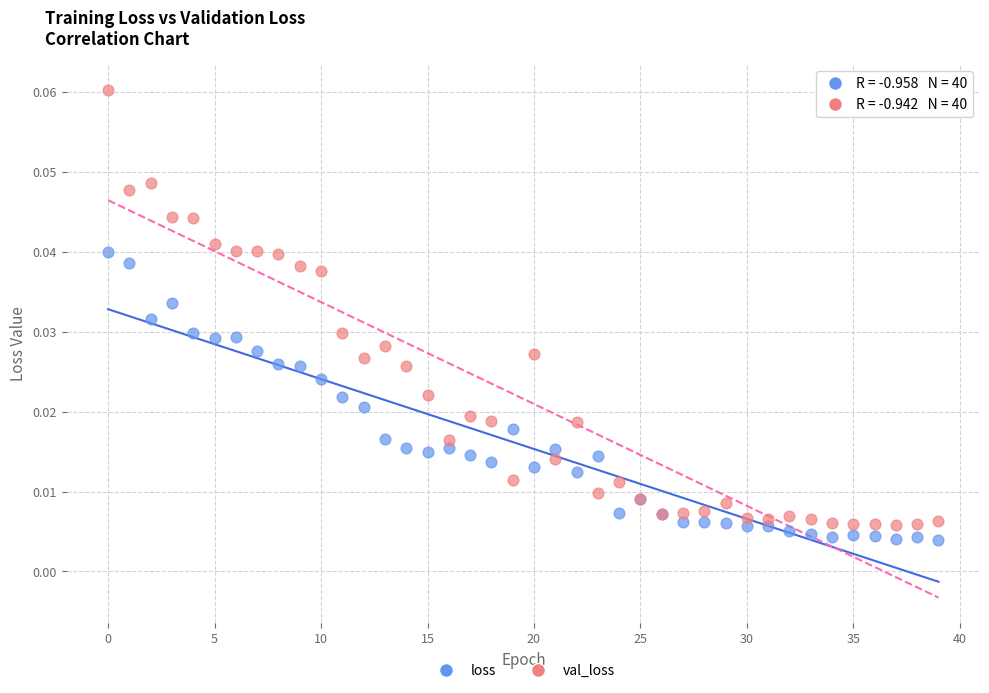

Which series reaches the maximum Y coordinate?

val_loss